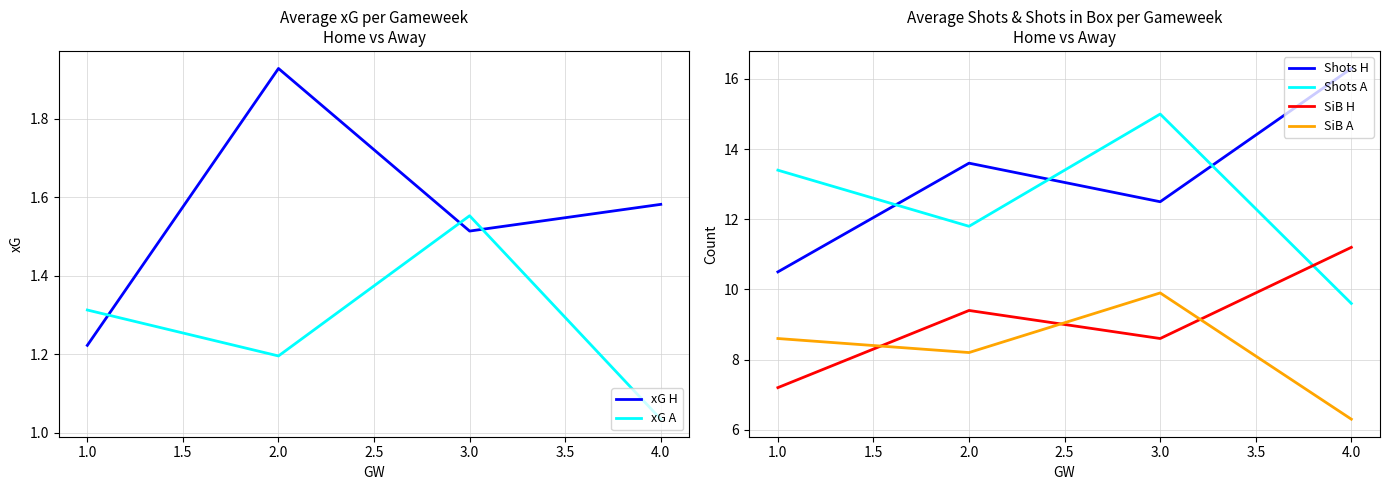

At which label does SiB H reach its peak?

4.0